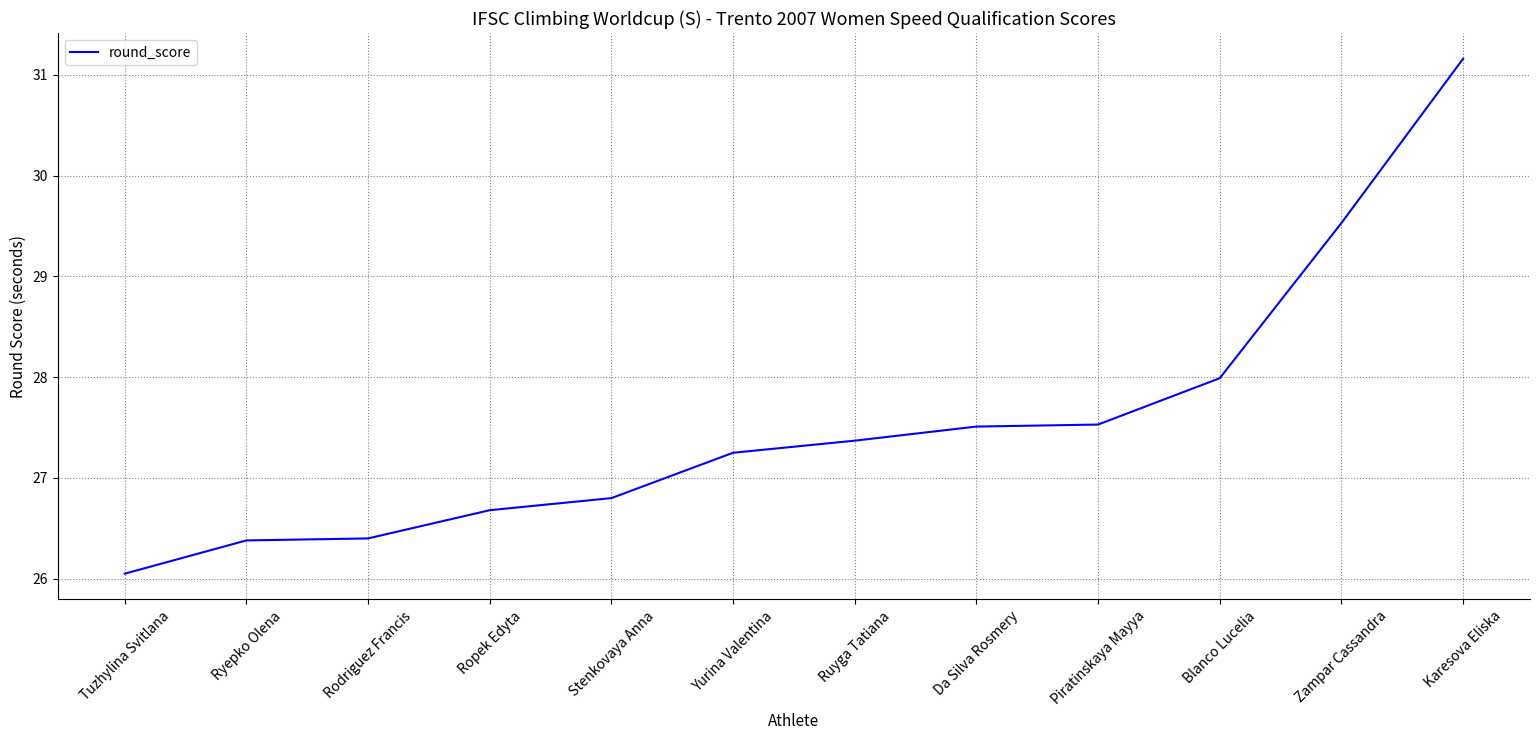

Where does the data first go above 27?

Yurina Valentina